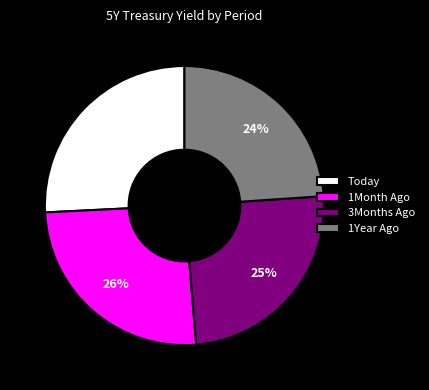

Which has a higher value, 1Month Ago or 3Months Ago?

1Month Ago